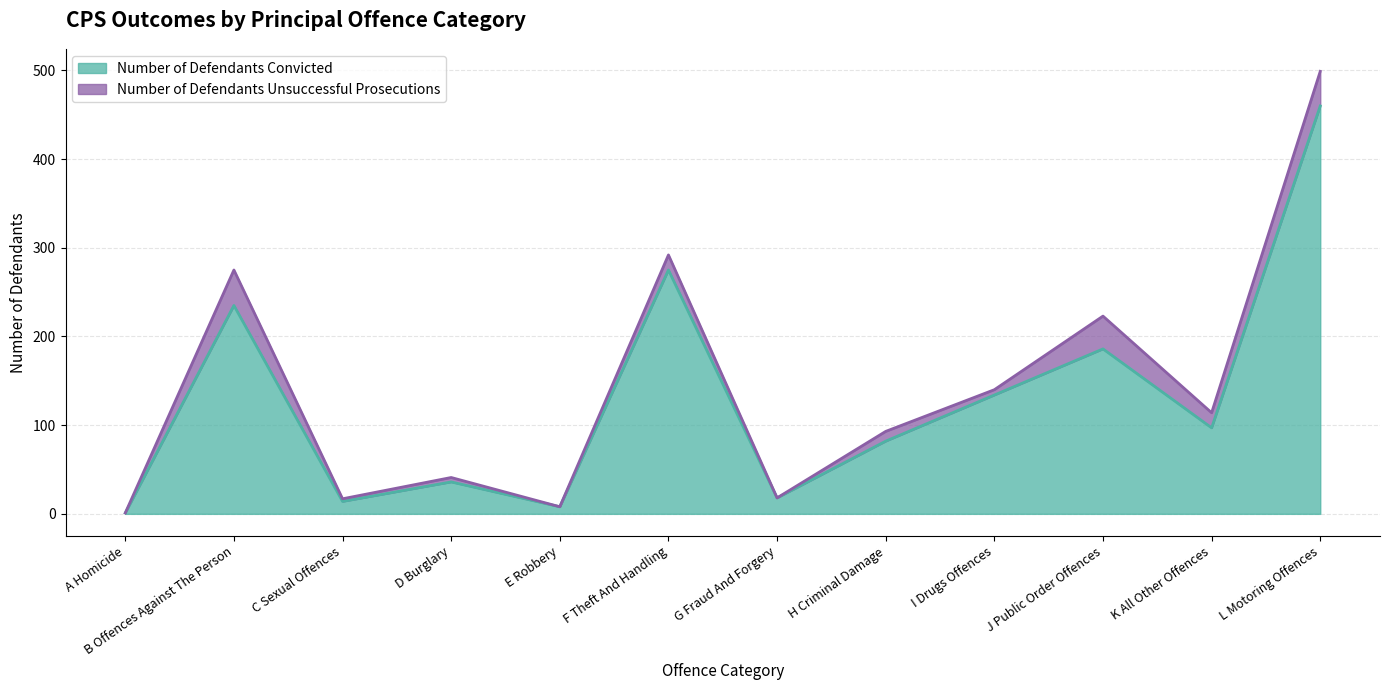

What is the greatest value displayed?

460